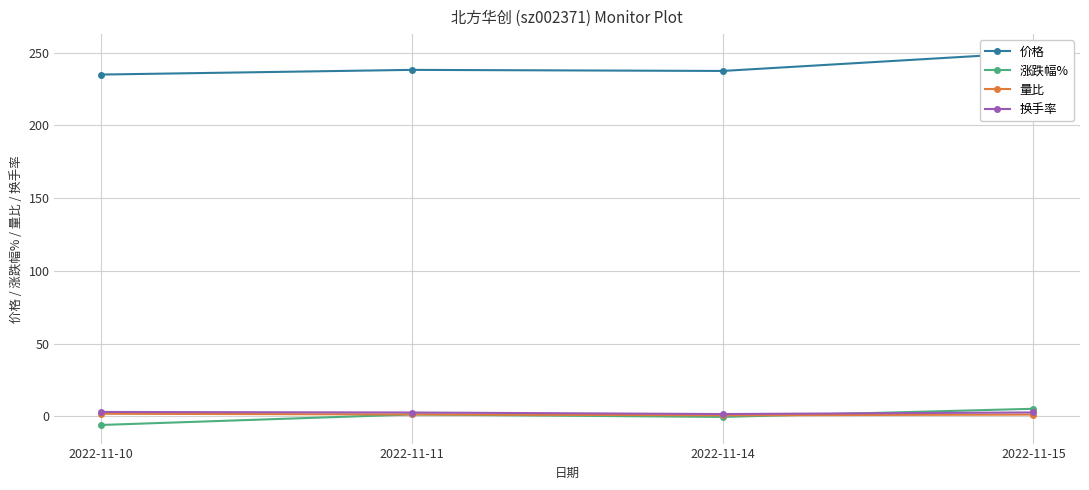

Which series has the largest range (max minus min)?

价格